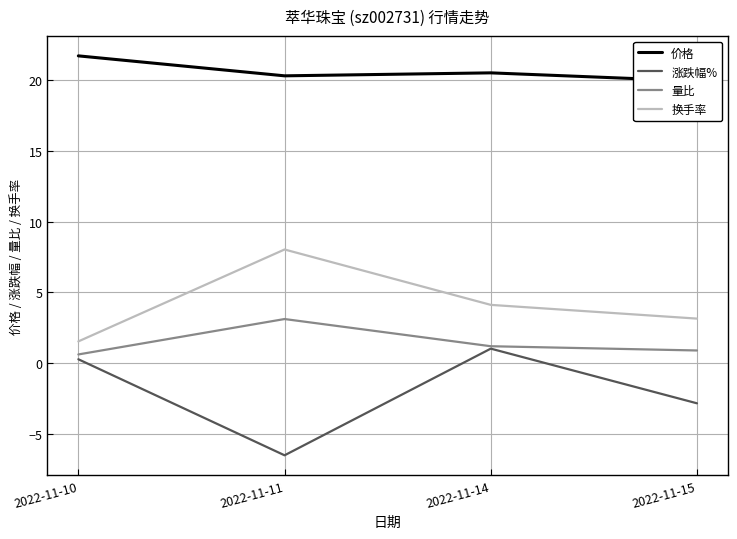

Is the value of 量比 at 2022-11-14 greater than the value of 换手率 at 2022-11-14?

No